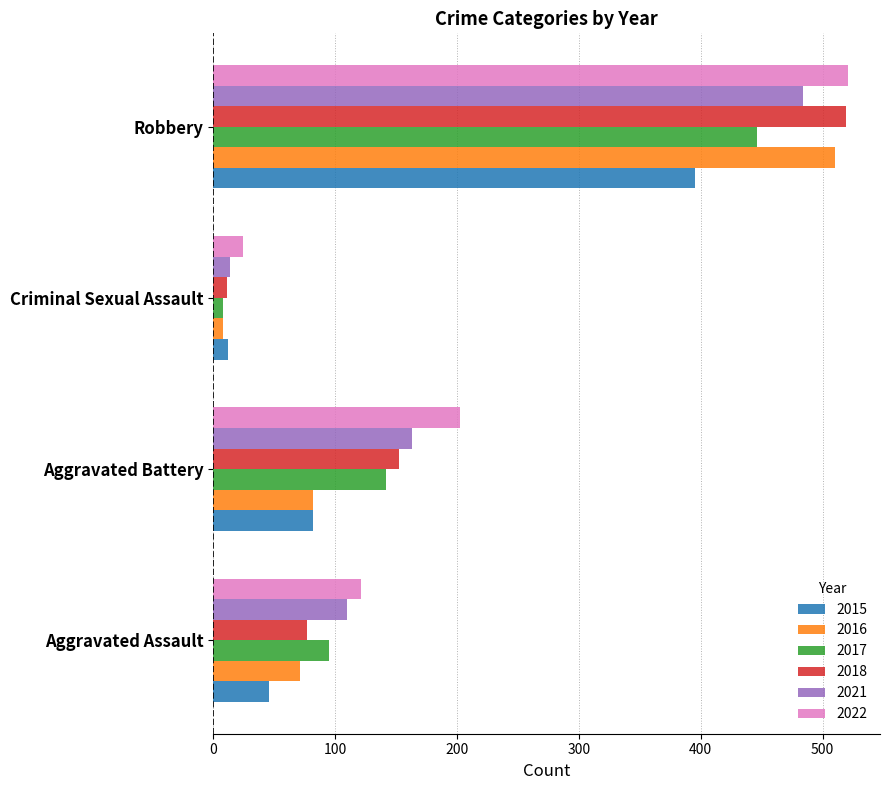

Rank the categories by 2016 value from highest to lowest.

Robbery, Aggravated Battery, Aggravated Assault, Criminal Sexual Assault